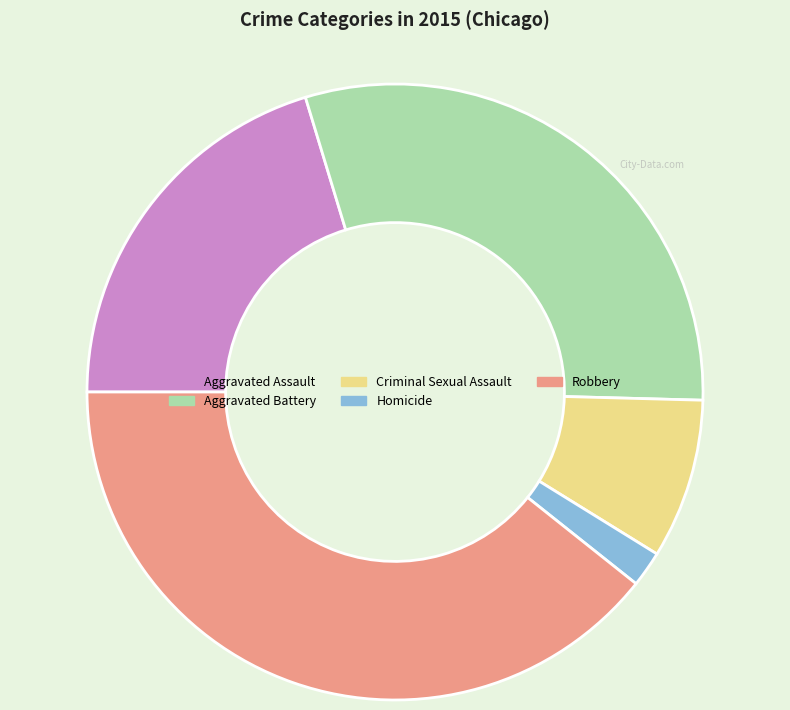

Does Robbery represent more than half of the total?

No